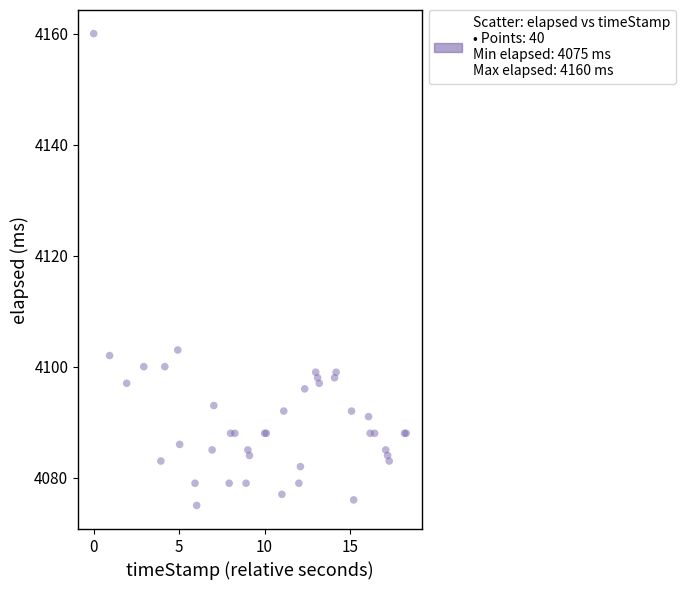

What Y value in the scatter plot is closest to 4117?

4103